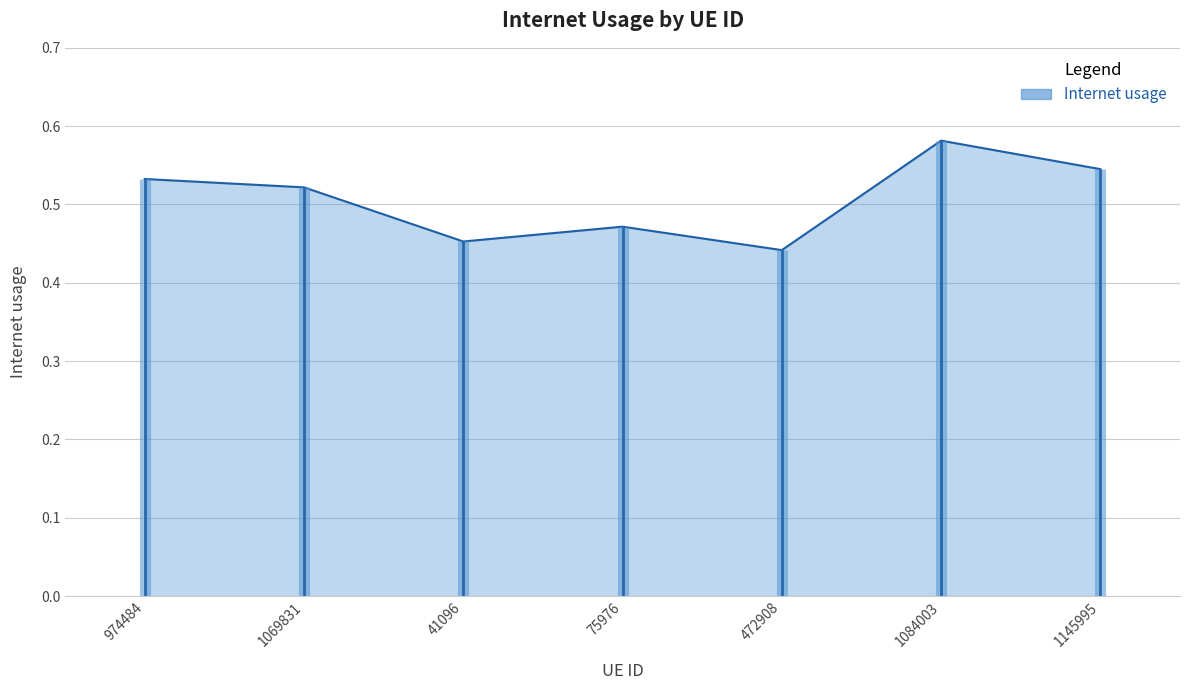

Which has a higher value, 472908 or 75976?

75976